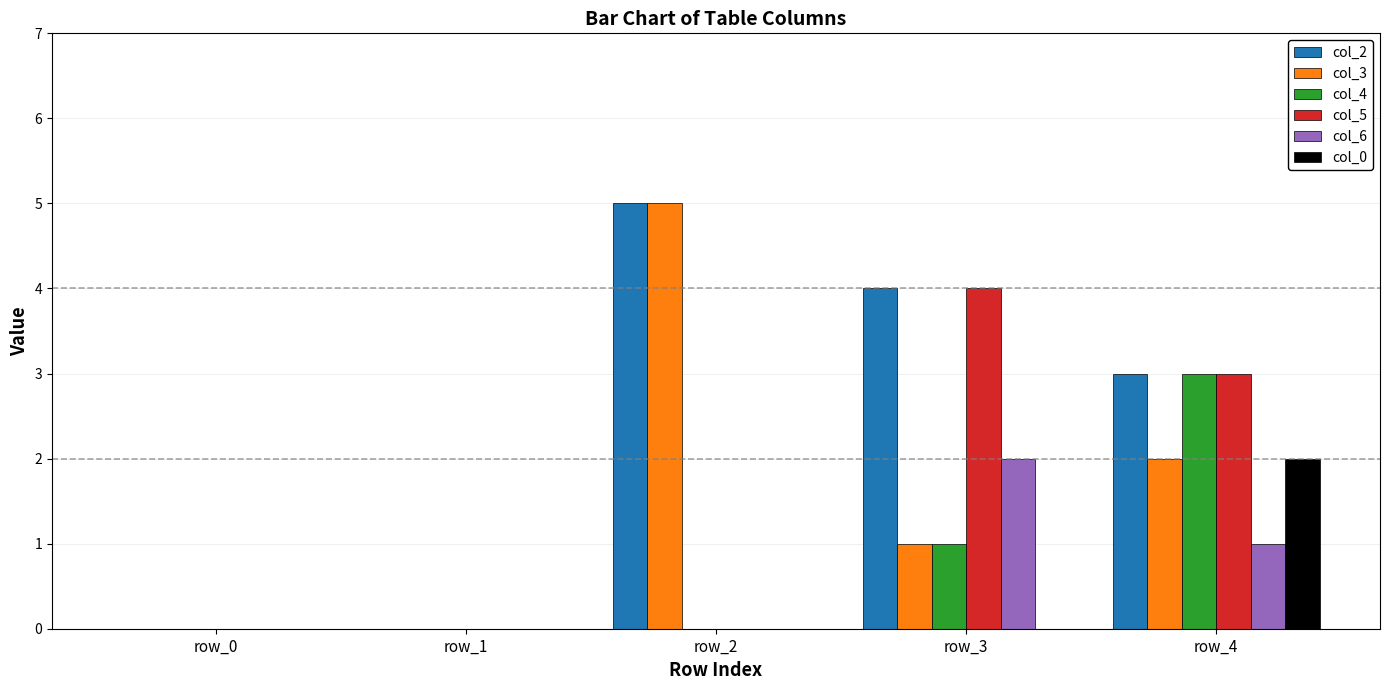

At which label is col_6 closest to 1?

row_4